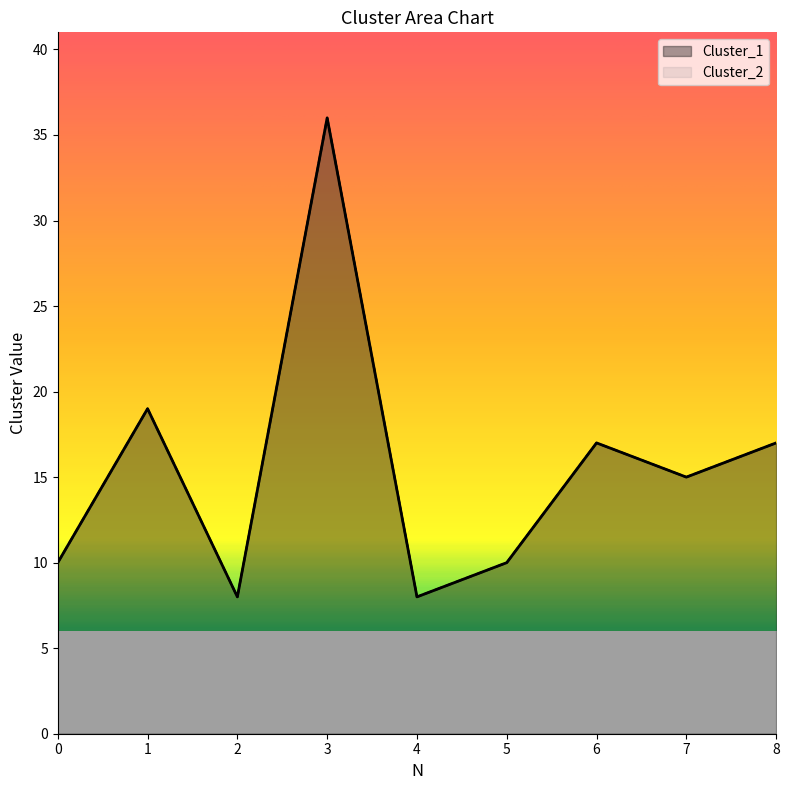

Is it true that Cluster_1 equals 17 at 6?

True